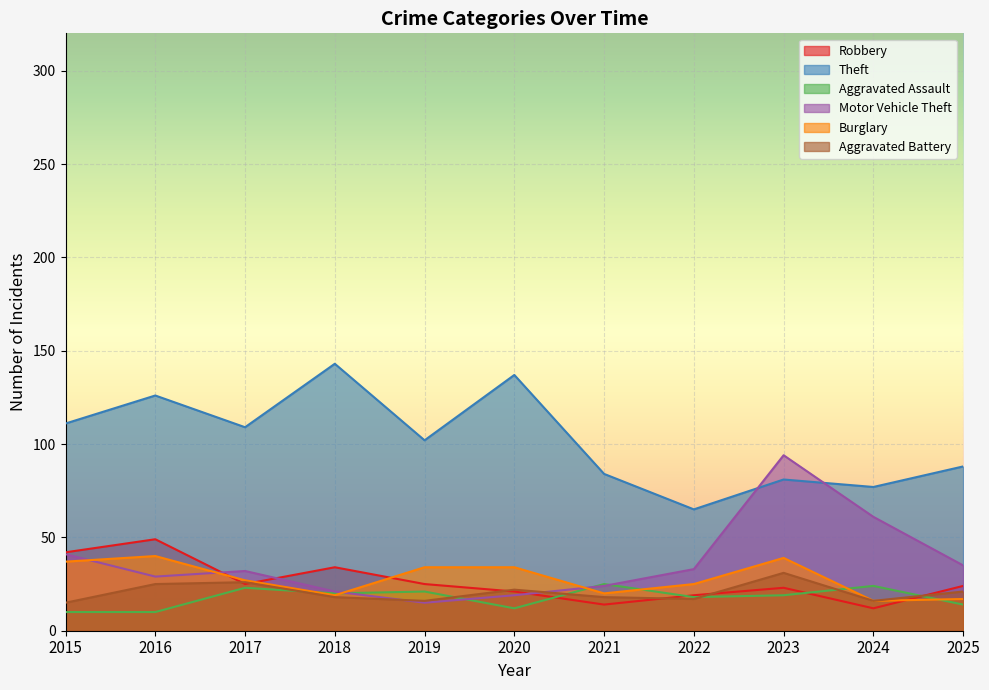

Count the number of data series in this chart.

6